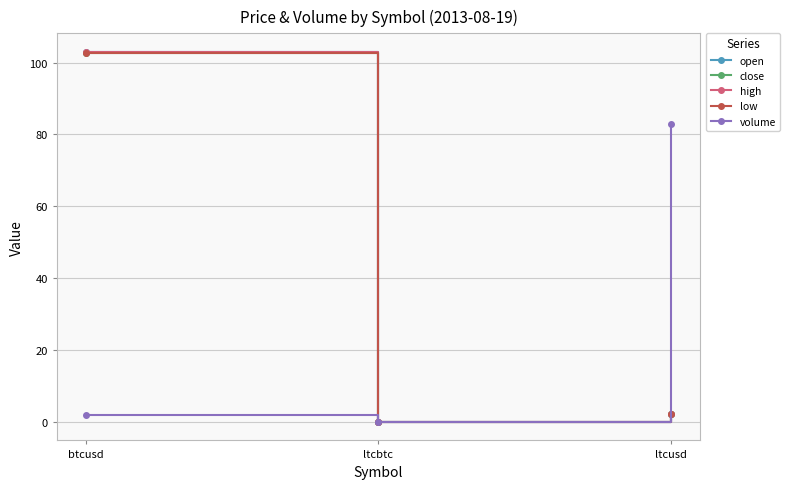

What is the difference between the volume values at ltcusd and ltcbtc?

82.9